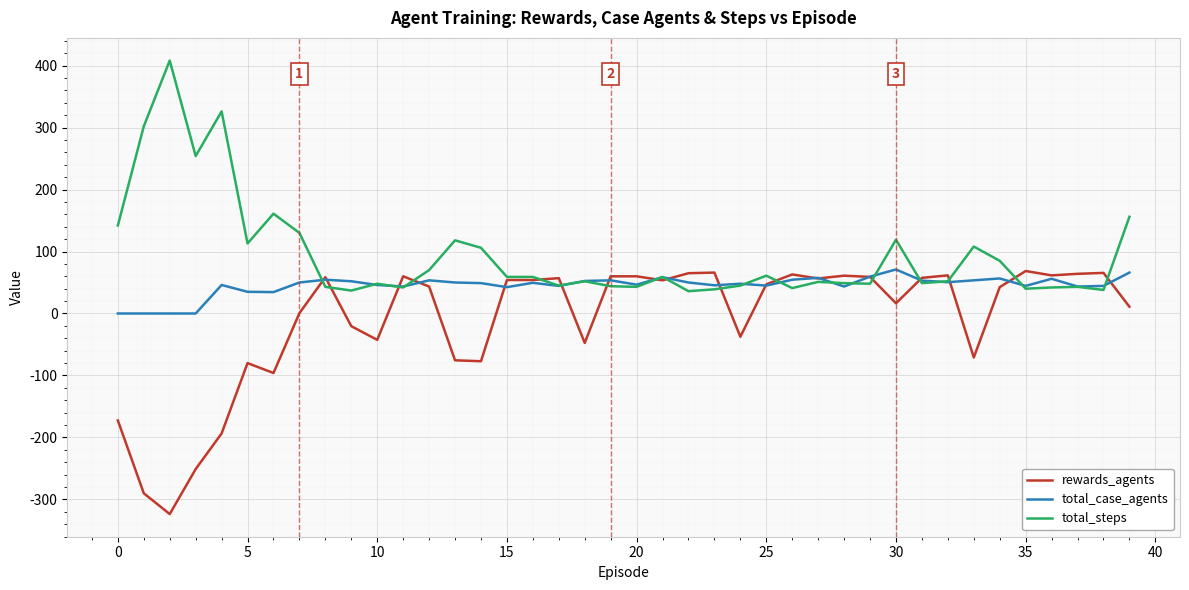

How many lines are shown in the chart?

3